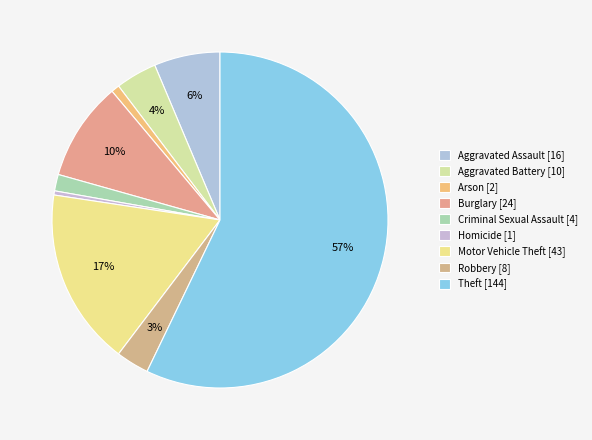

Count the number of slices in the pie.

9